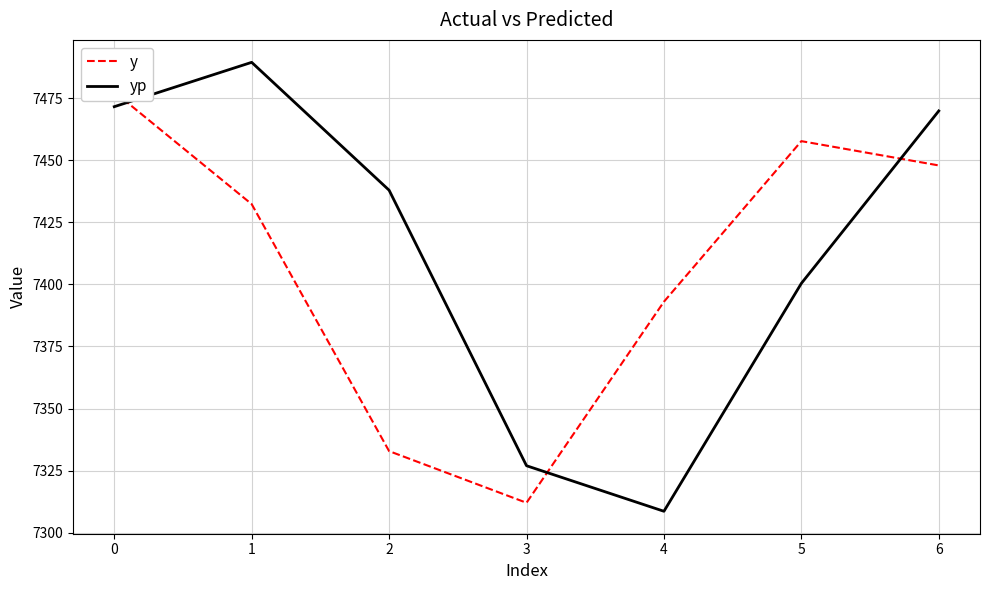

How many values in the y series exceed 7432?

4